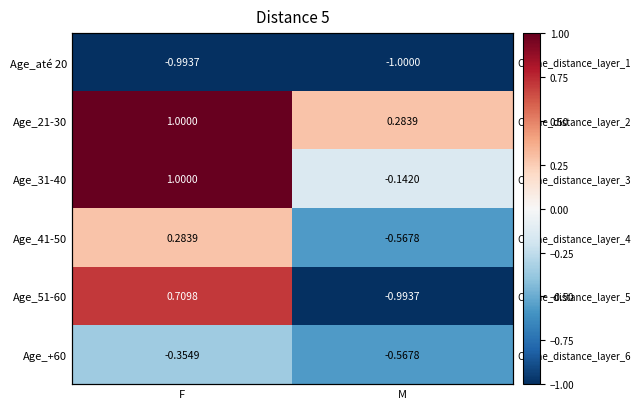

Rank the series by their maximum value, from lowest to highest.

Age_até 20, Age_+60, Age_41-50, Age_51-60, Age_21-30, Age_31-40